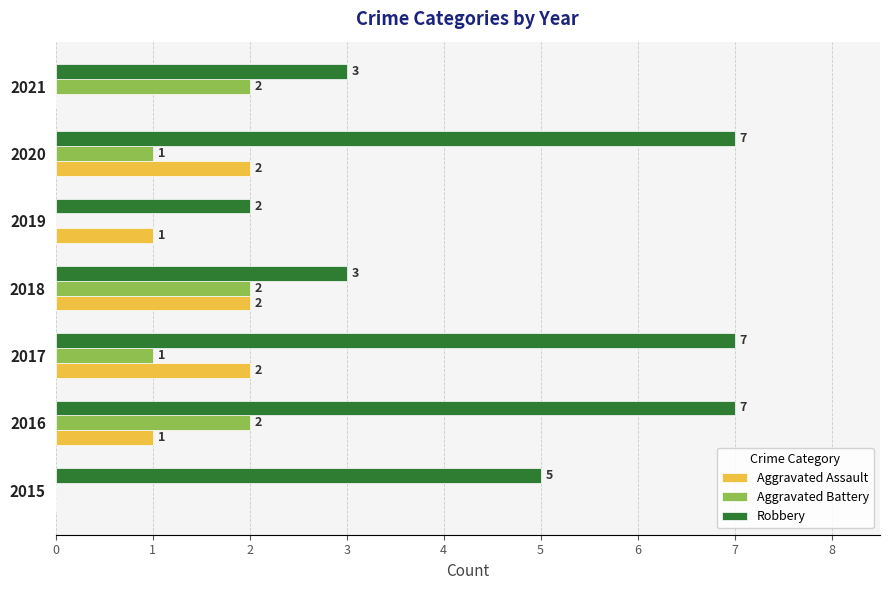

How many series are shown in this chart?

3